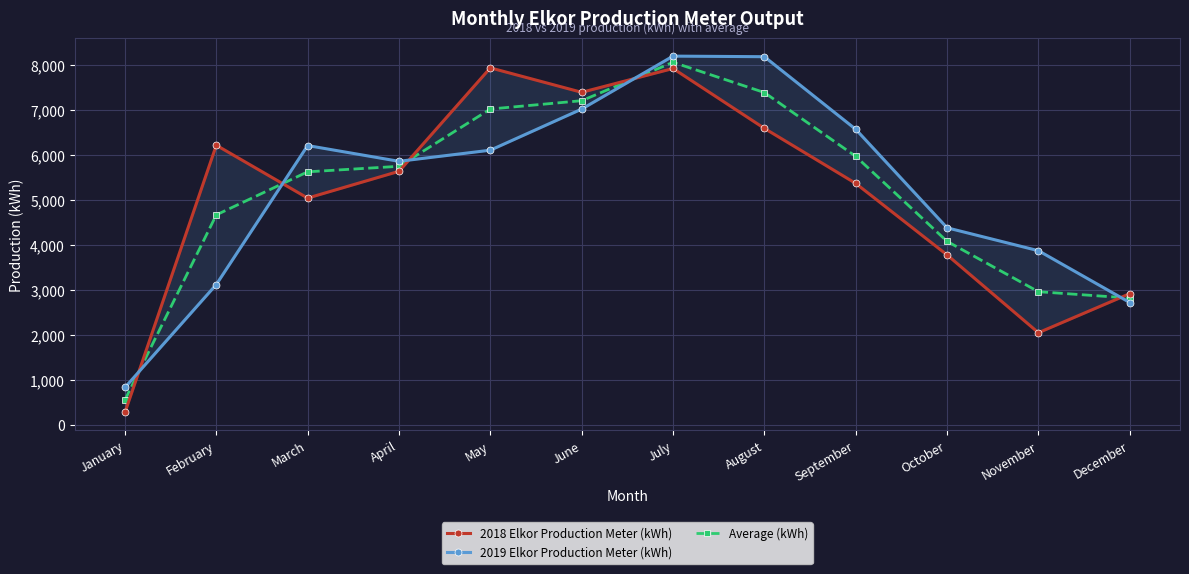

The value of 2018 Elkor Production Meter (kWh) at December is 2925.0. True or false?

True